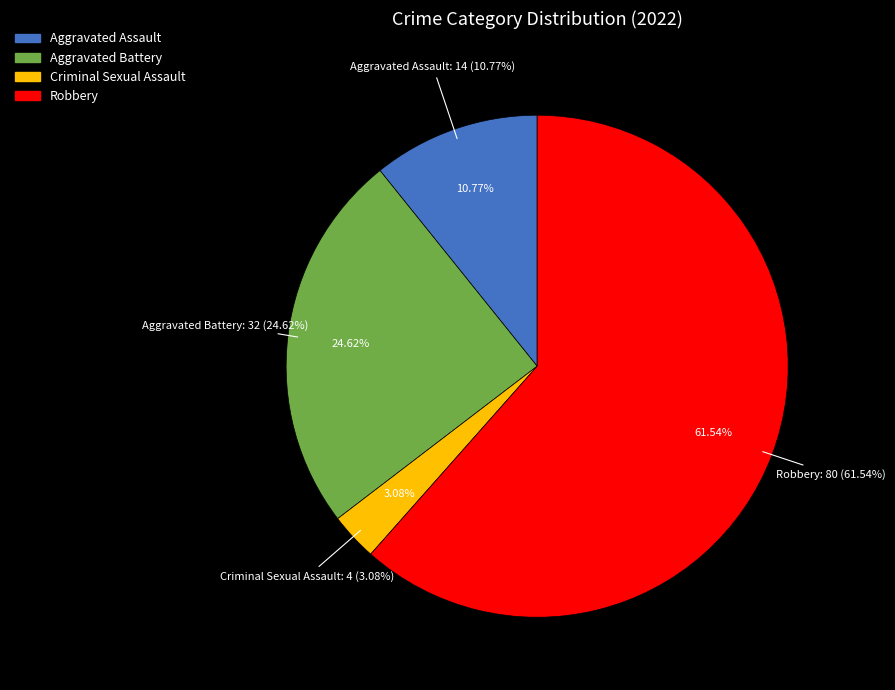

True or false: Robbery accounts for 56% of the total.

False